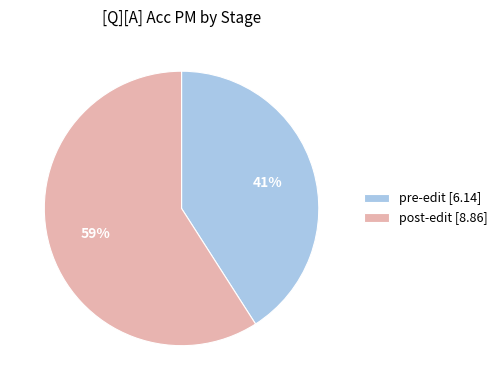

To the nearest percent, what is the combined percentage of pre-edit and post-edit?

100%